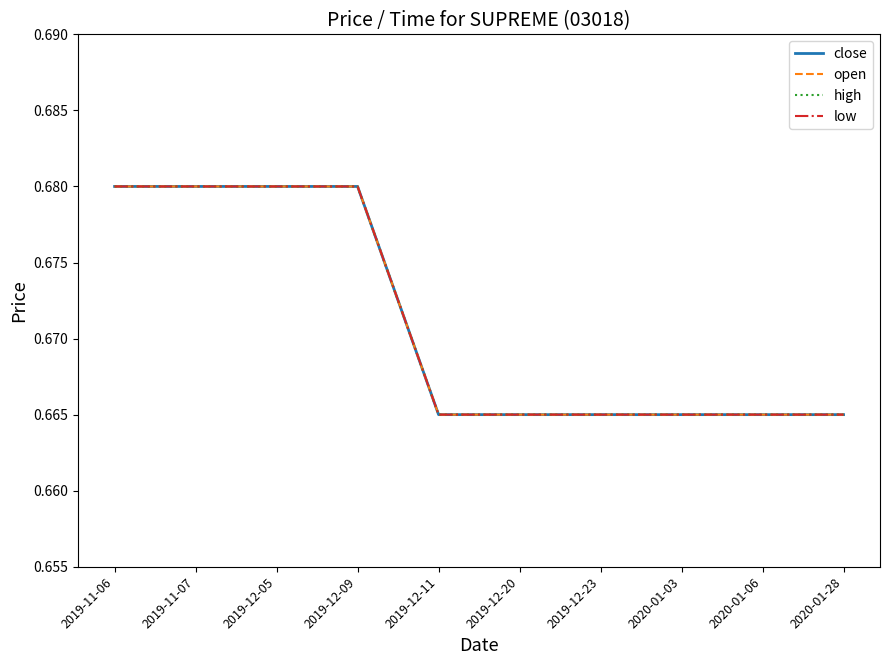

Is this an area chart (filled region under the line)?

No